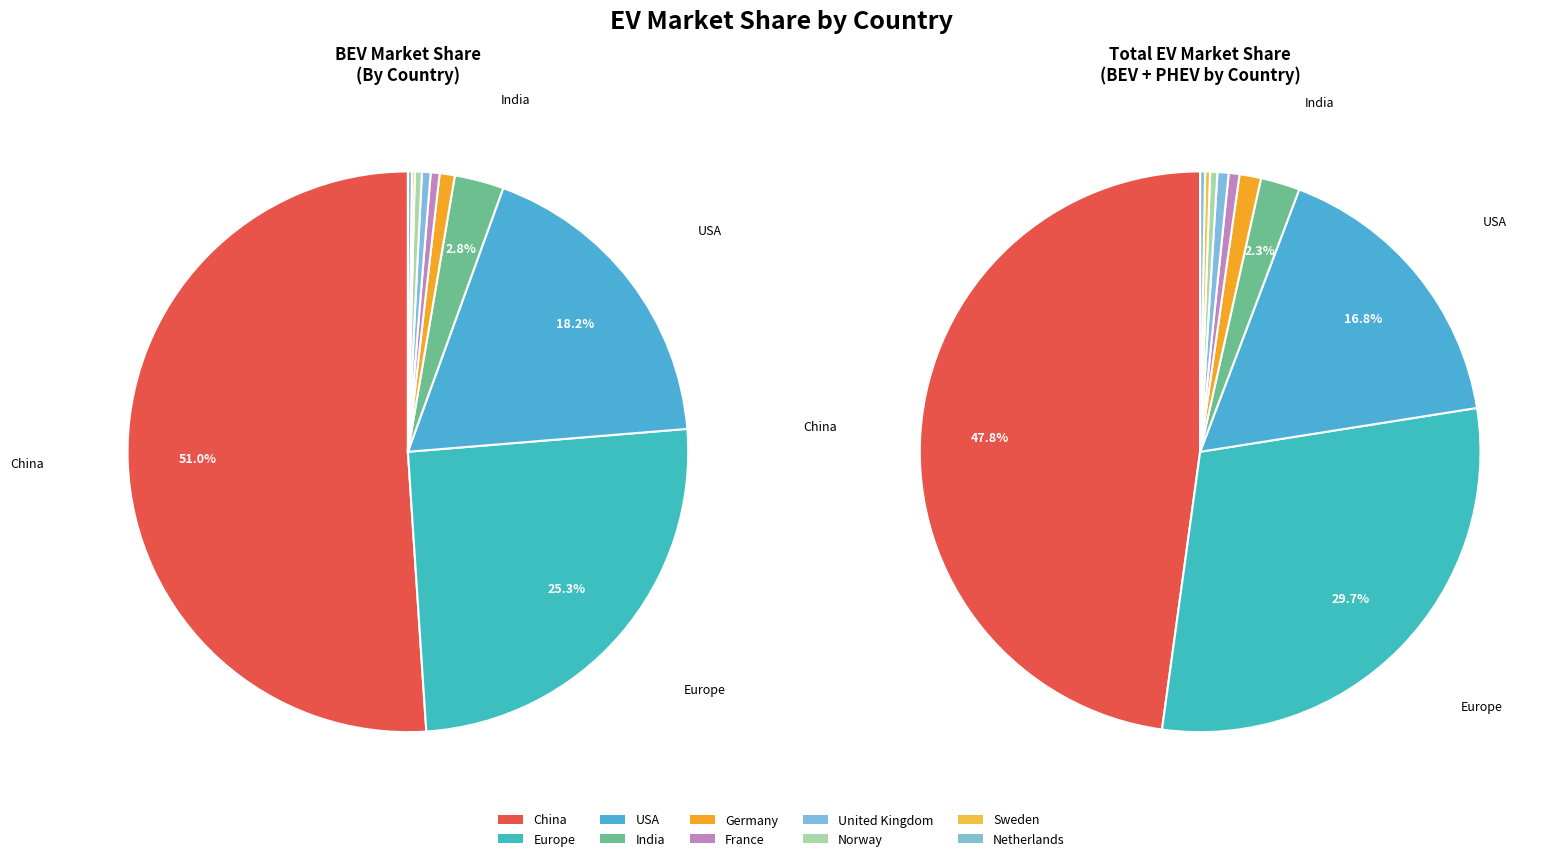

Does bev account for over 50% of the chart?

Yes